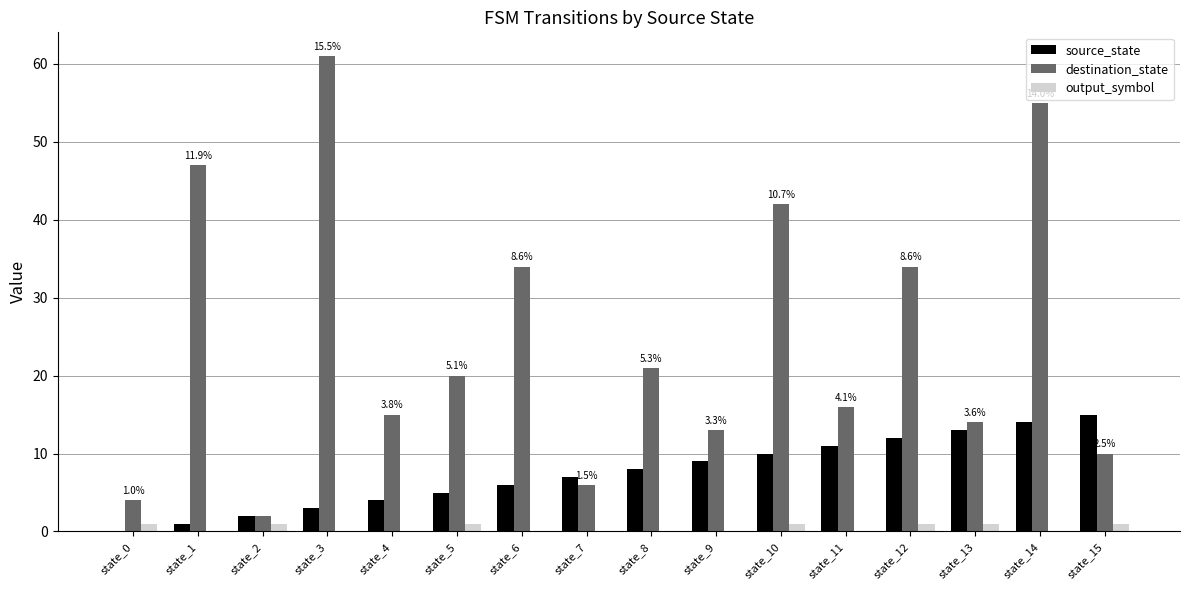

How many groups of bars are there?

16